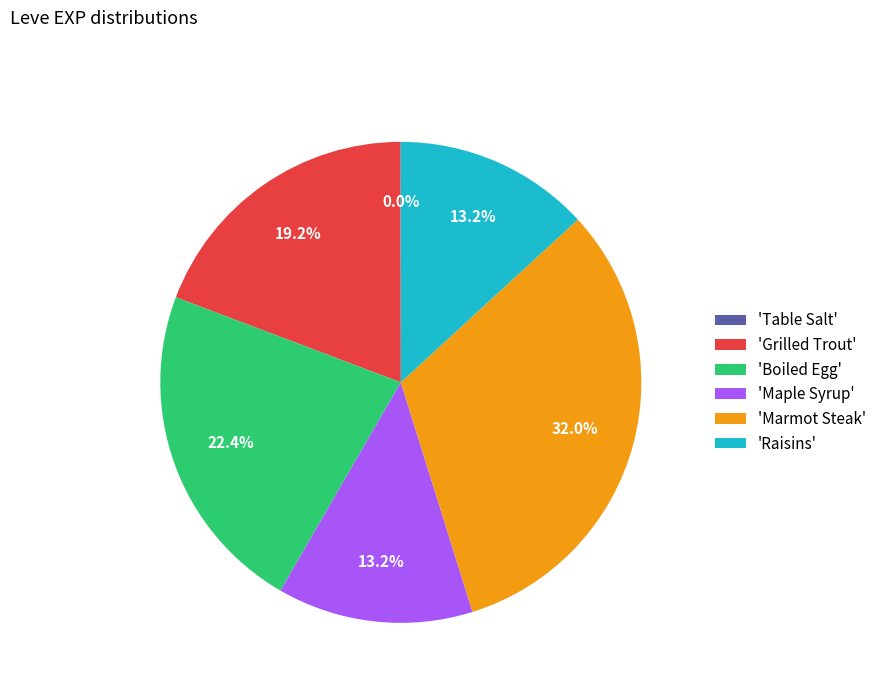

Does any single category account for the majority?

No